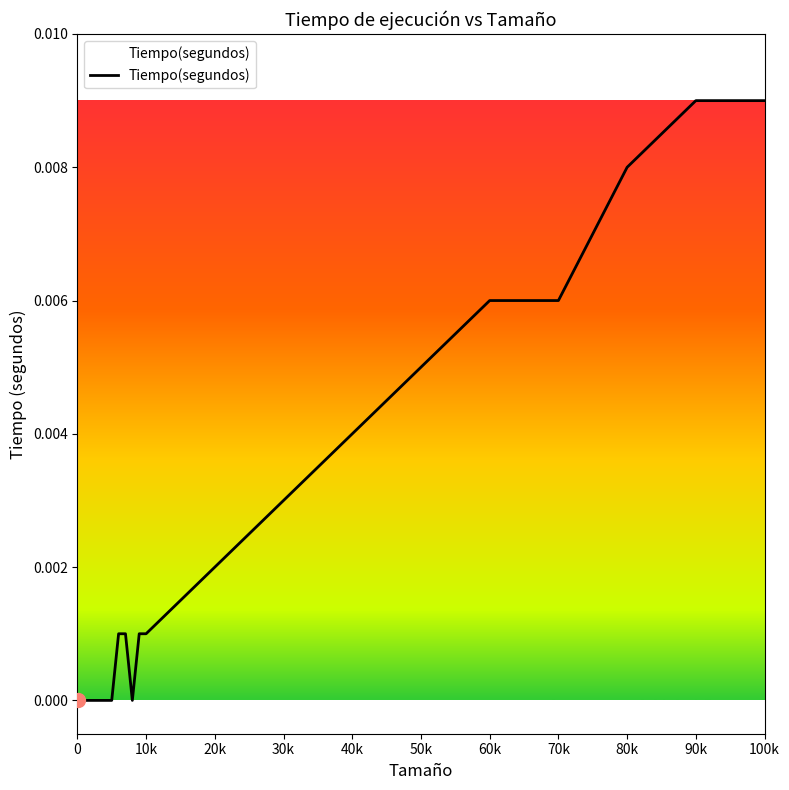

Between 80k and 100k, which is larger?

100k